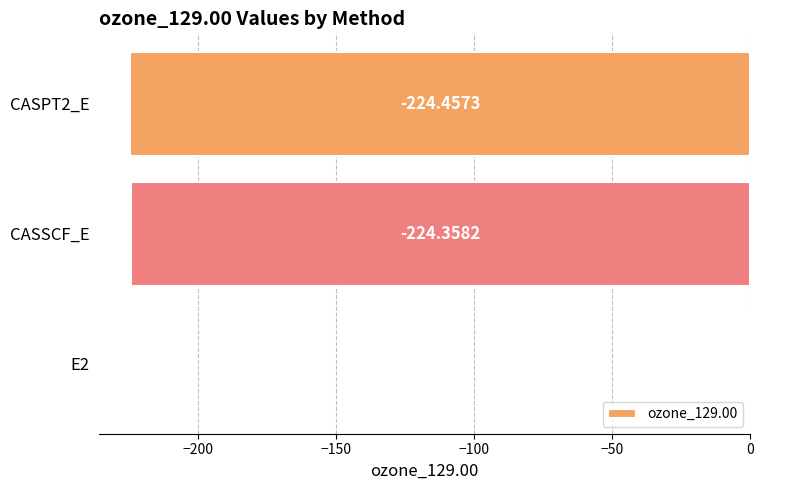

At which category does the chart reach its peak across all series?

E2